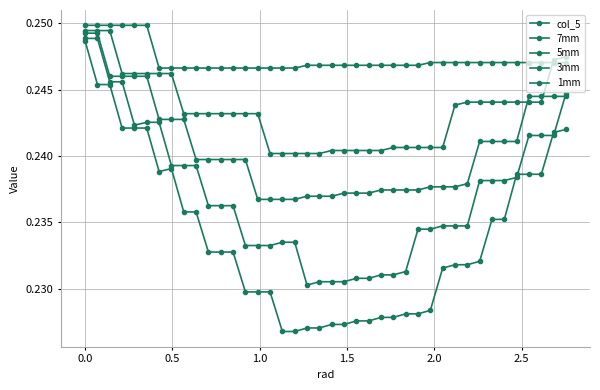

What is the label of the 38th point from the right?

0.5